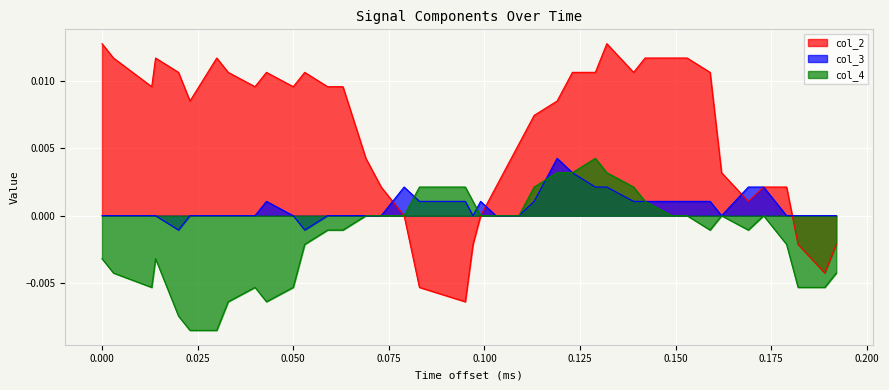

How many data points does each series have?

40